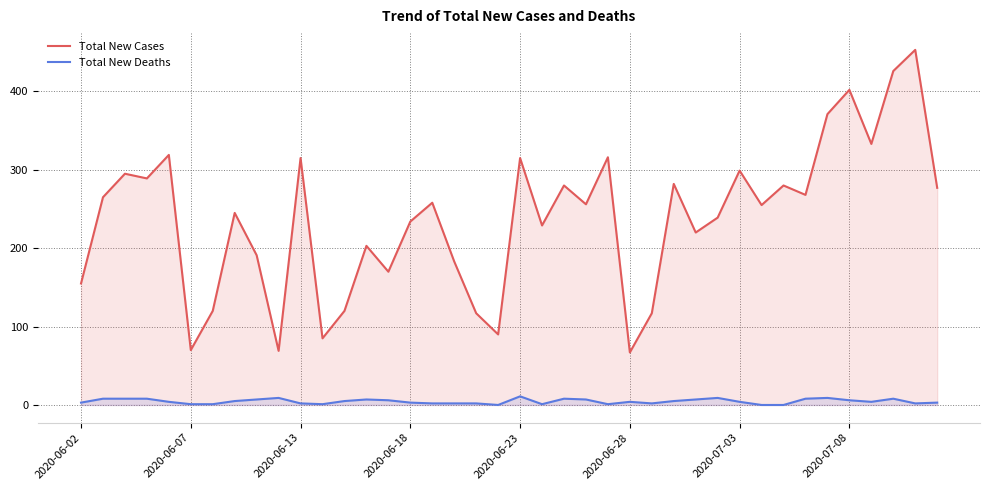

What is the spread (max minus min) of values at 12?

115